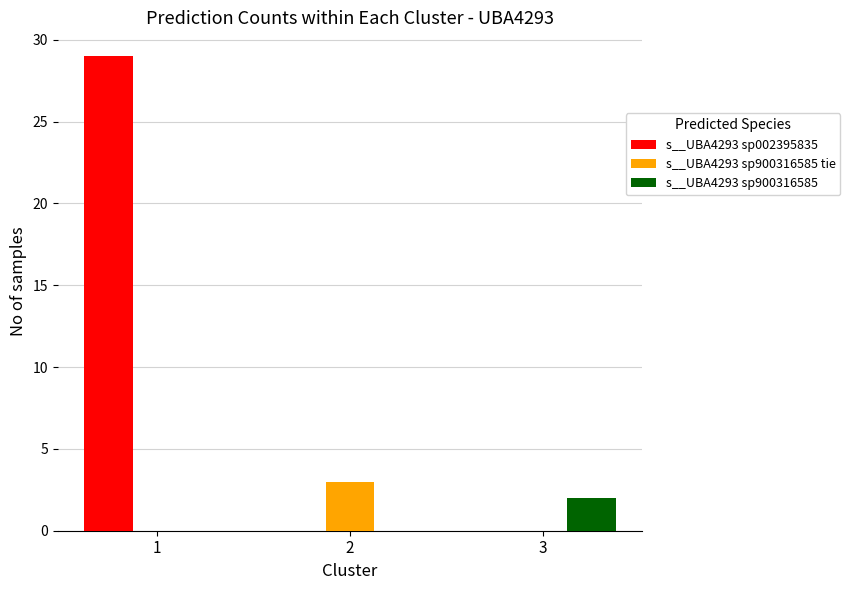

Is it true that s__UBA4293 sp900316585 tie equals 4 at 2?

False